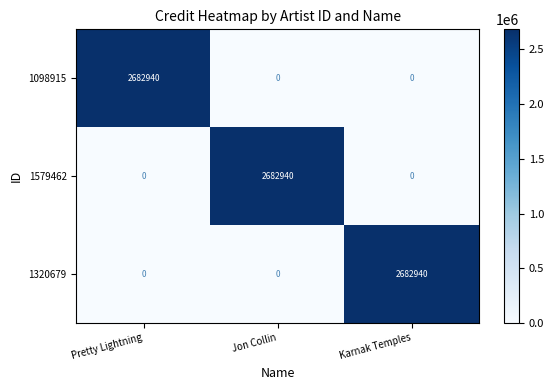

Which category has the highest value in the 1579462 series?

Jon Collin